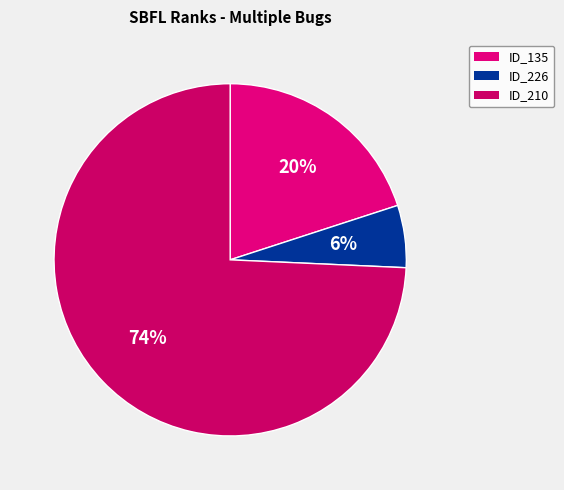

Which slice represents more than half of the pie?

ID_210